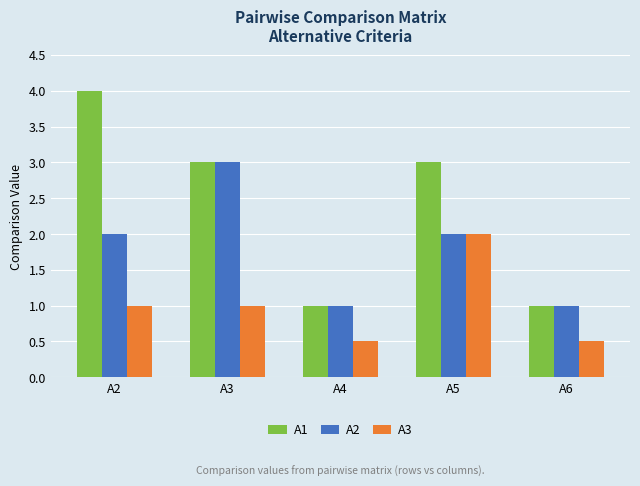

At which label does A1 first exceed 3?

A2